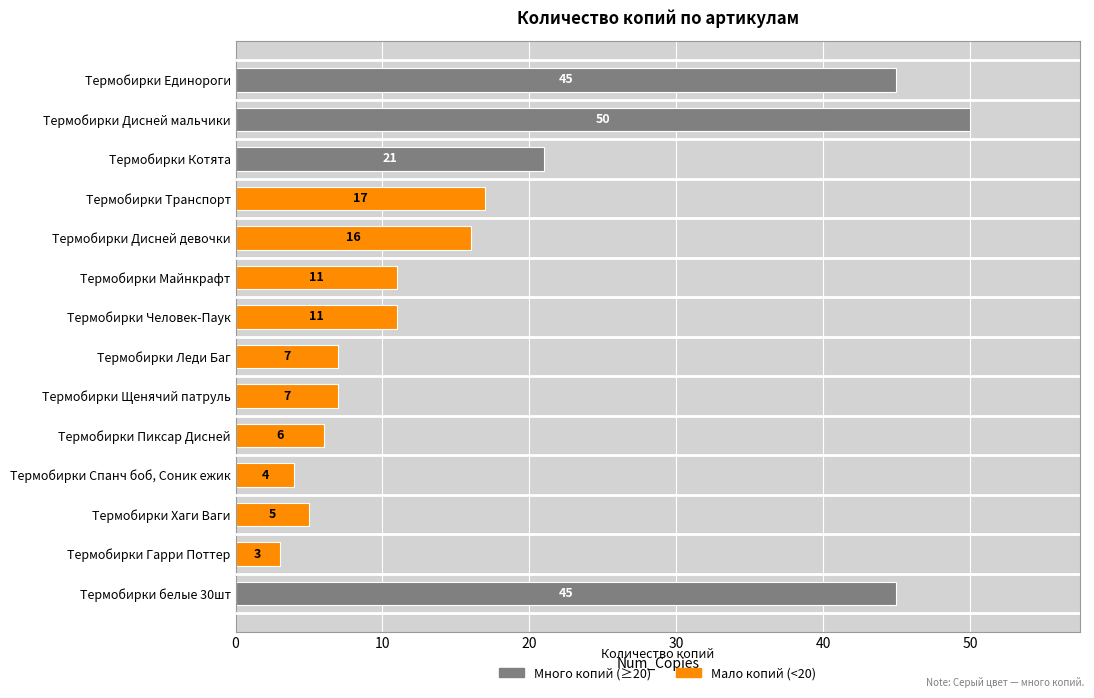

Between Термобирки Единороги and Термобирки Человек-Паук, which is larger?

Термобирки Единороги